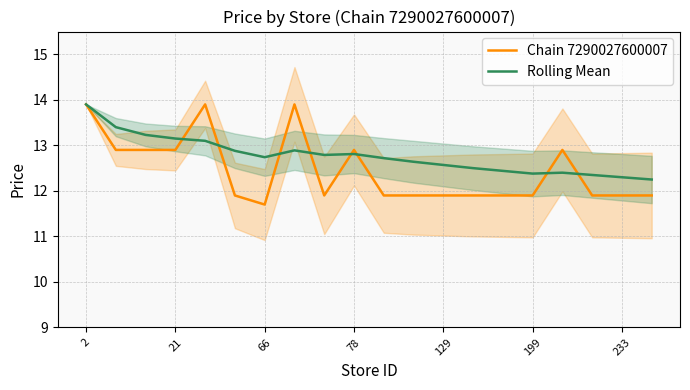

Reading right to left, what are all the values shown in this chart?

Chain 7290027600007: 11.9	11.9	11.9	12.9	11.9	11.9	11.9	11.9	11.9	11.9	12.9	11.9	13.9	11.7	11.9	13.9	12.9	12.9	12.9	13.9
Rolling Mean: 12.2	12.3	12.3	12.4	12.4	12.4	12.5	12.6	12.6	12.7	12.8	12.8	12.9	12.7	12.9	13.1	13.2	13.2	13.4	13.9